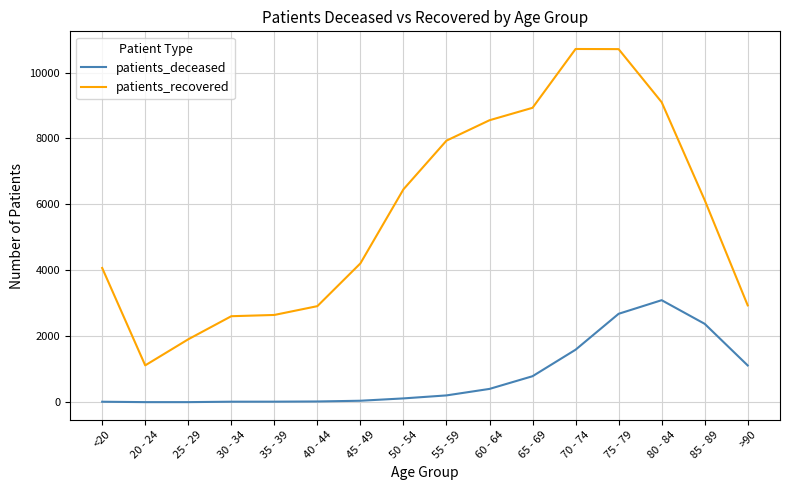

What is the difference between the patients_recovered values at 40 - 44 and 35 - 39?

267